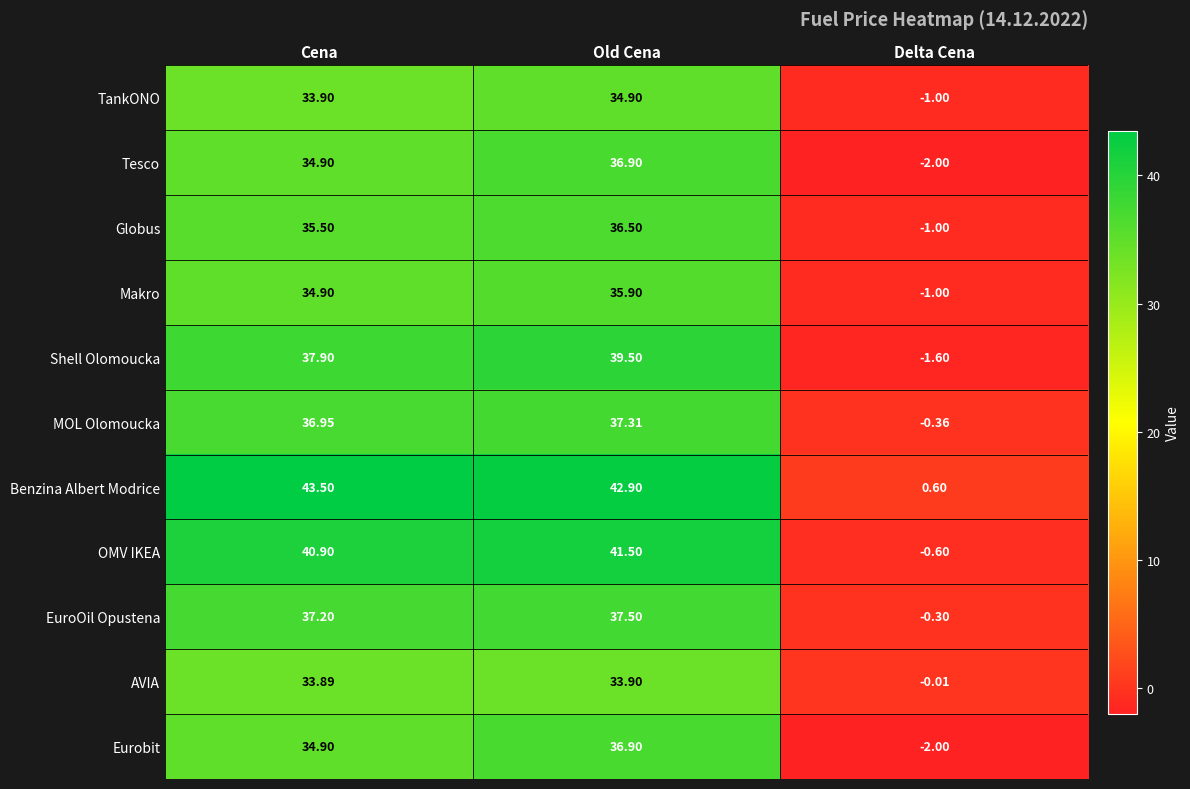

Rank the categories by EuroOil Opustena value from lowest to highest.

Delta Cena, Cena, Old Cena